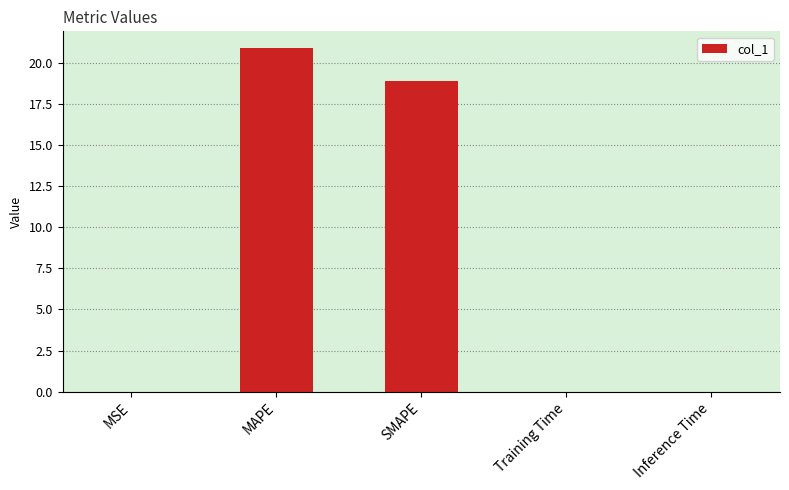

What value does the data have at MAPE?

20.9